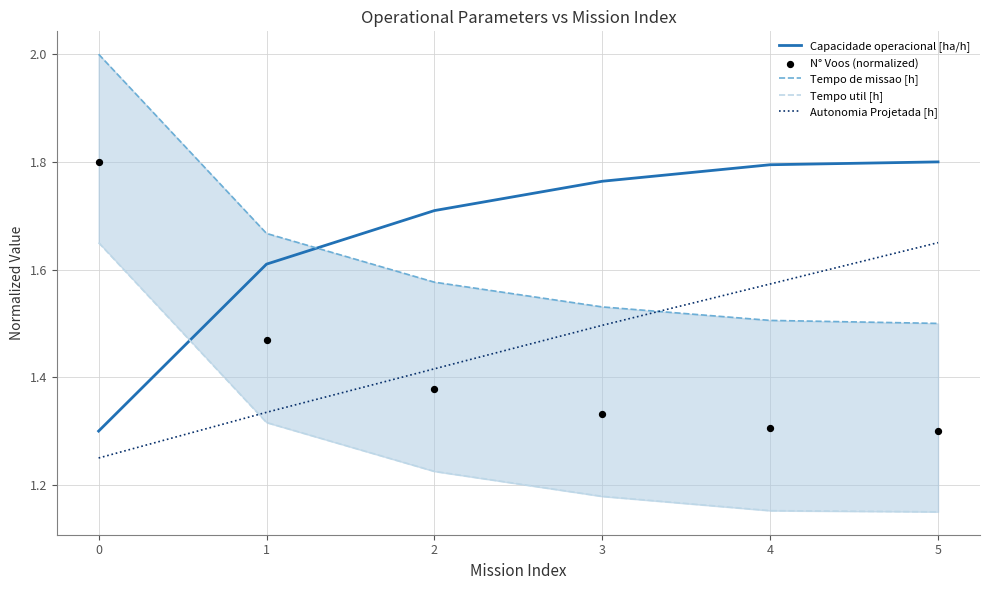

Which series has the largest total across all categories?

Capacidade operacional [ha/h]